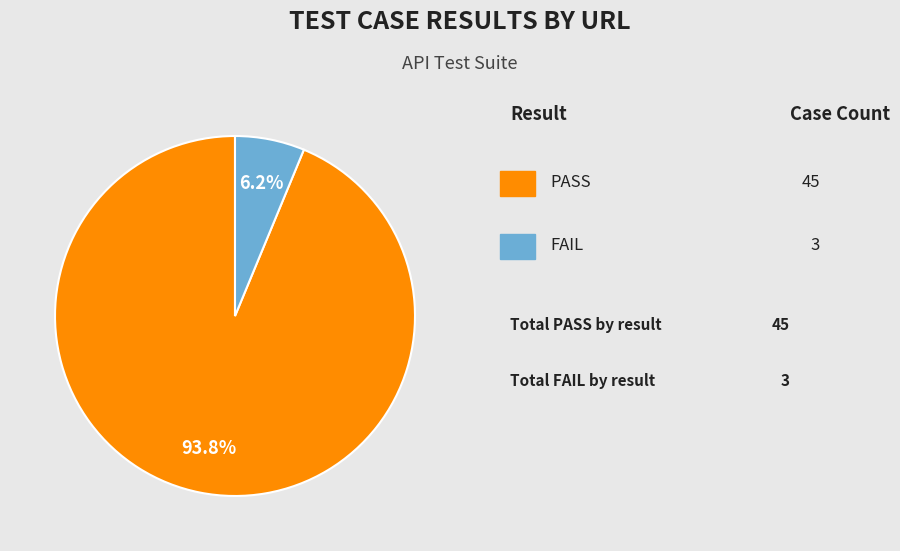

Is there a majority slice in this chart?

Yes